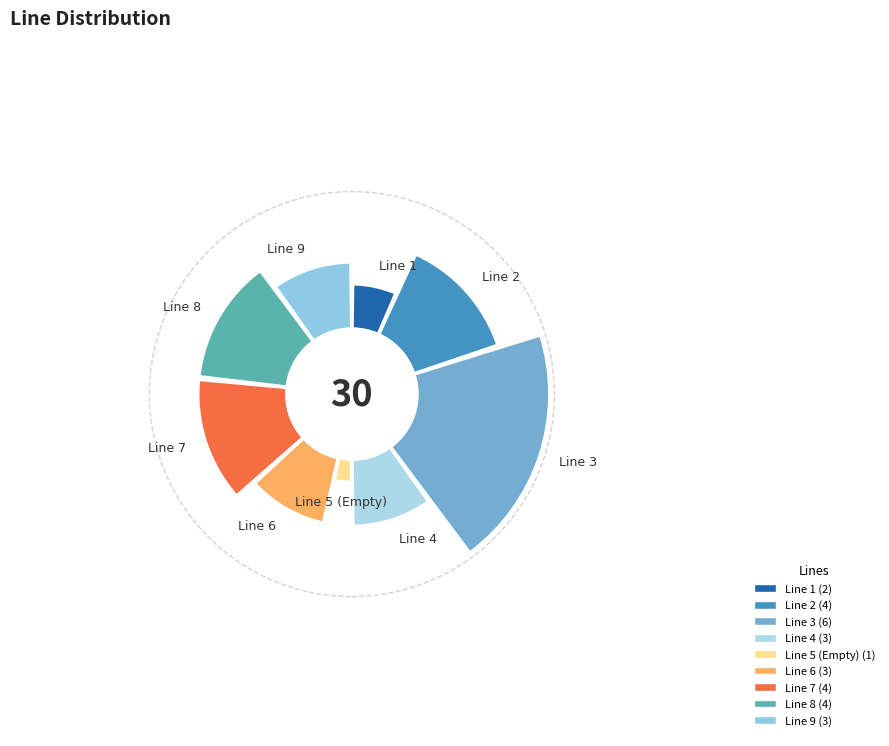

What is the smallest slice in the pie chart?

Line 5 (Empty)